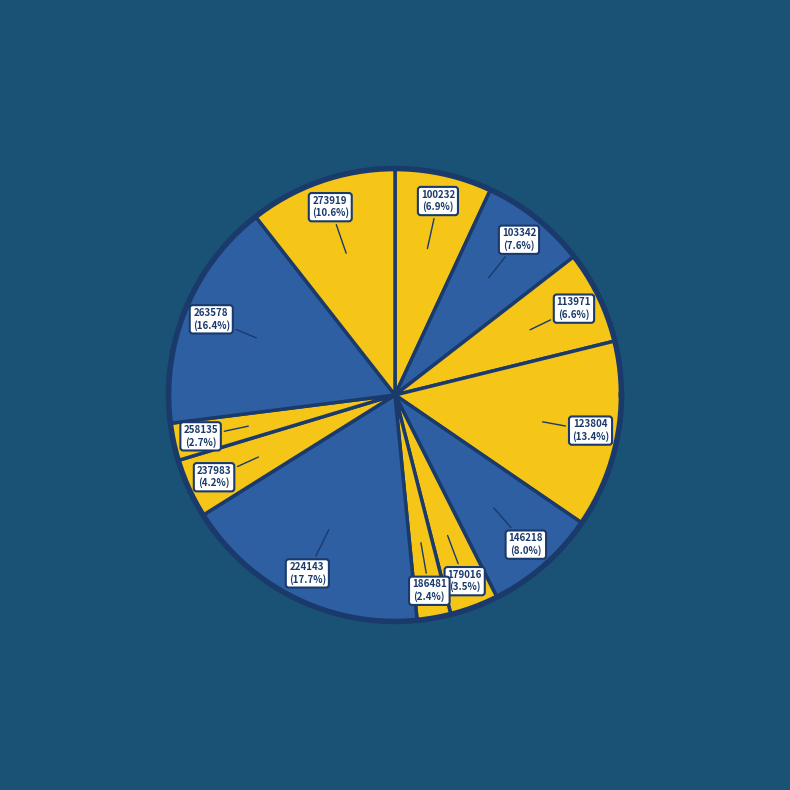

How many segments does this pie chart have?

12